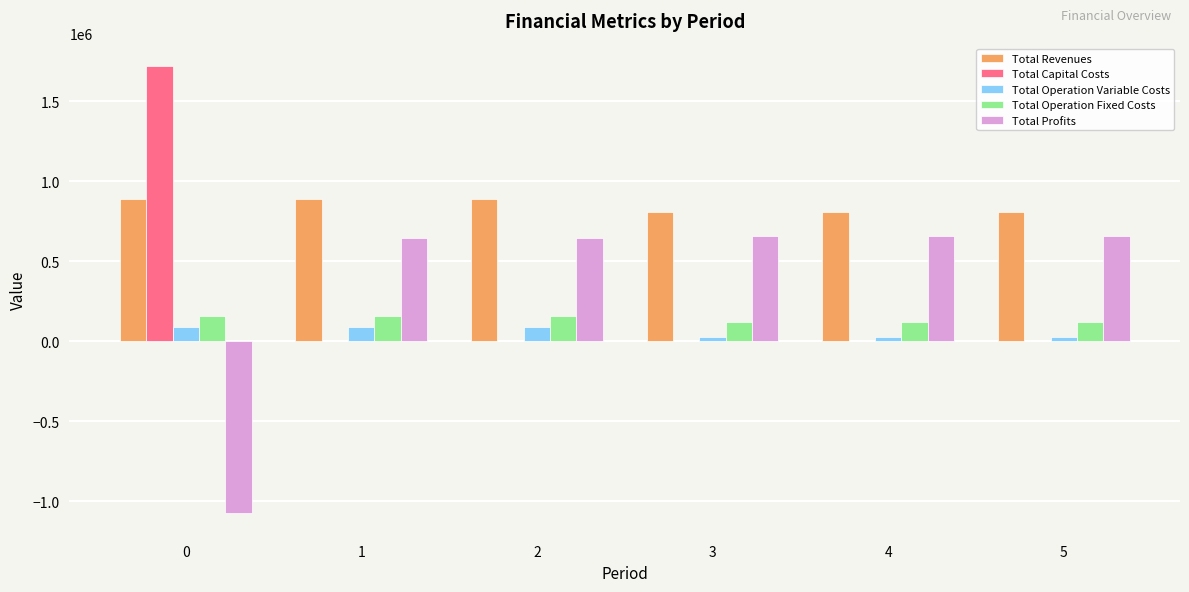

What is the sum of all Total Capital Costs values?

1720363.0